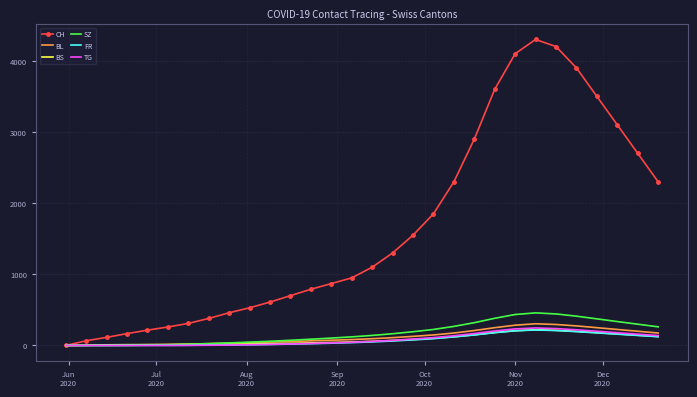

What is the maximum value shown in the chart?

4300